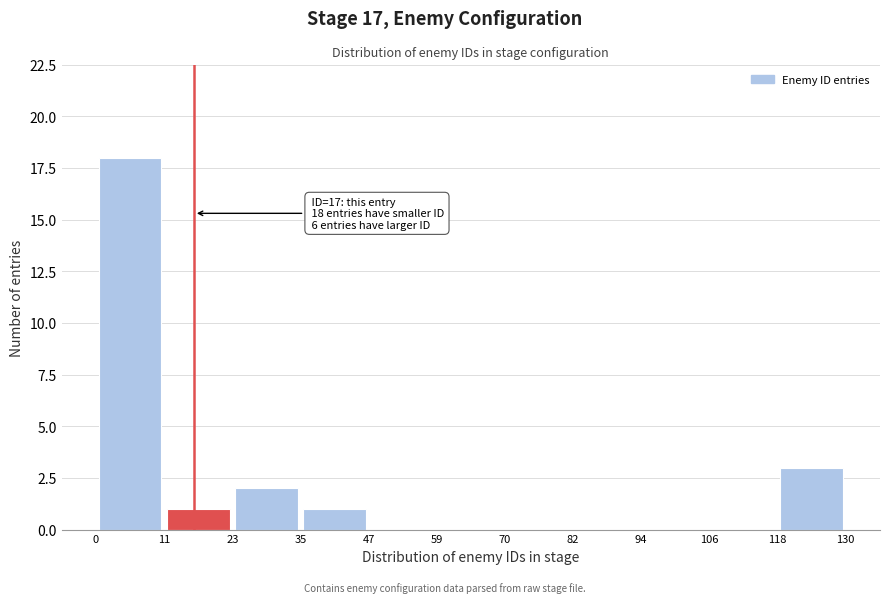

Which range on the x-axis has the tallest bar?

0 to 11